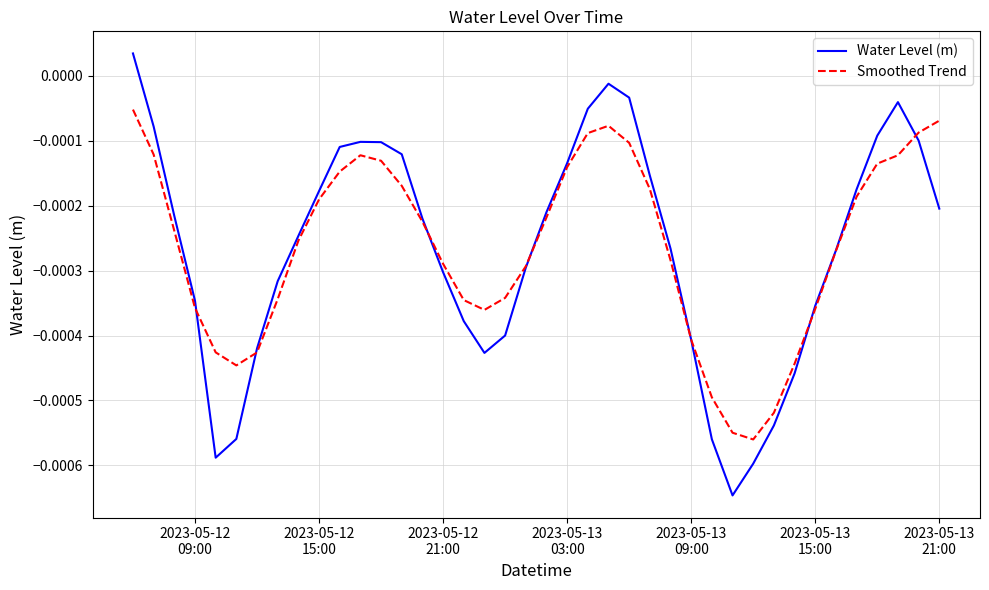

Which series has the widest spread of values?

Water Level (m)